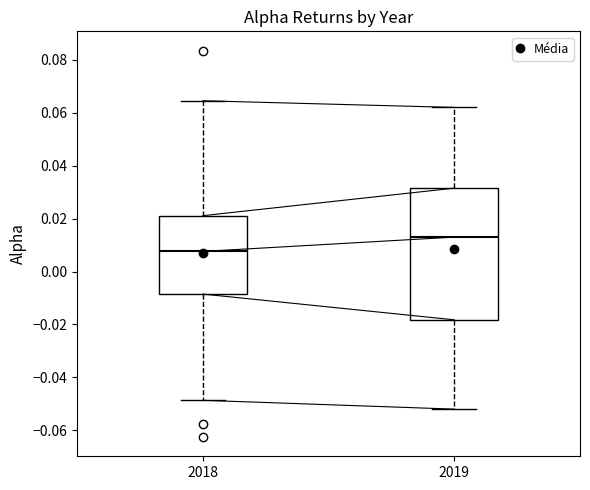

Where does the median line of the box at x = 2018 sit on the y-axis? The values are not printed on the chart, so give them approximately, as read against the axis.

0.008